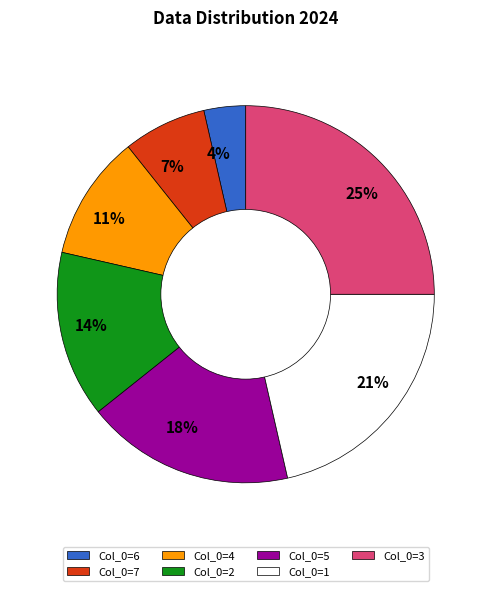

Rank the categories by value from lowest to highest.

4%, 7%, 11%, 14%, 18%, 21%, 25%